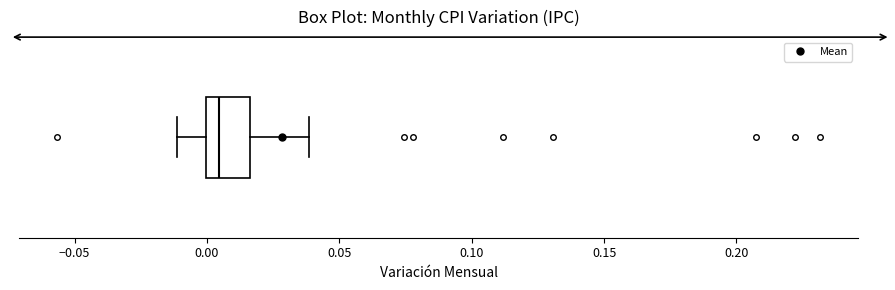

Where does the right whisker of the box end on the x-axis? The values are not printed on the chart, so give them approximately, as read against the axis.

0.040